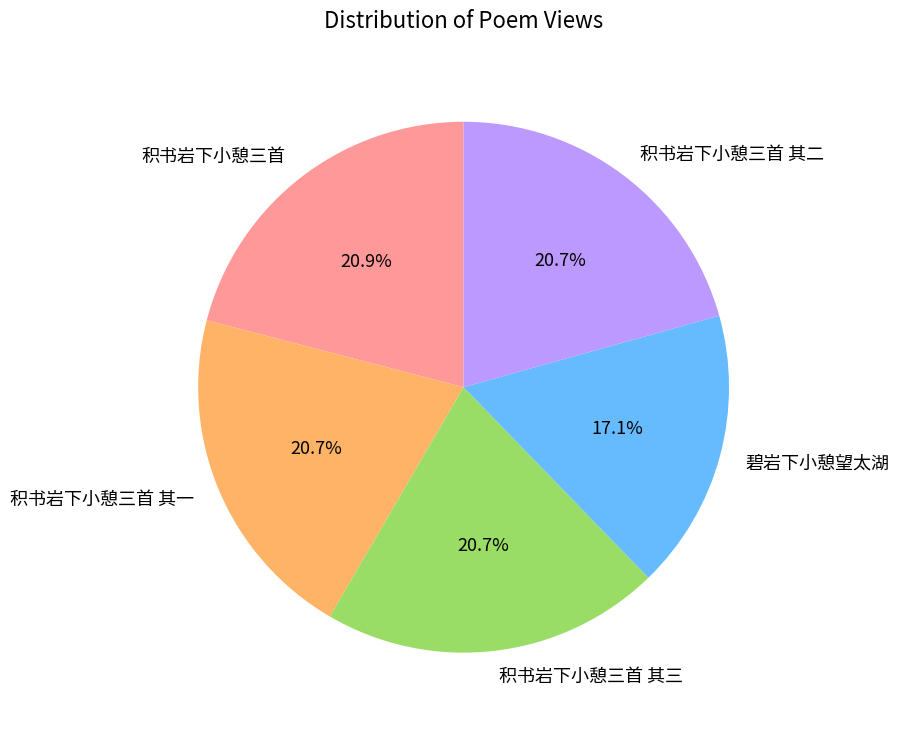

To the nearest percent, what is the combined percentage of 积书岩下小憩三首 其一 and 积书岩下小憩三首 其三?

41%